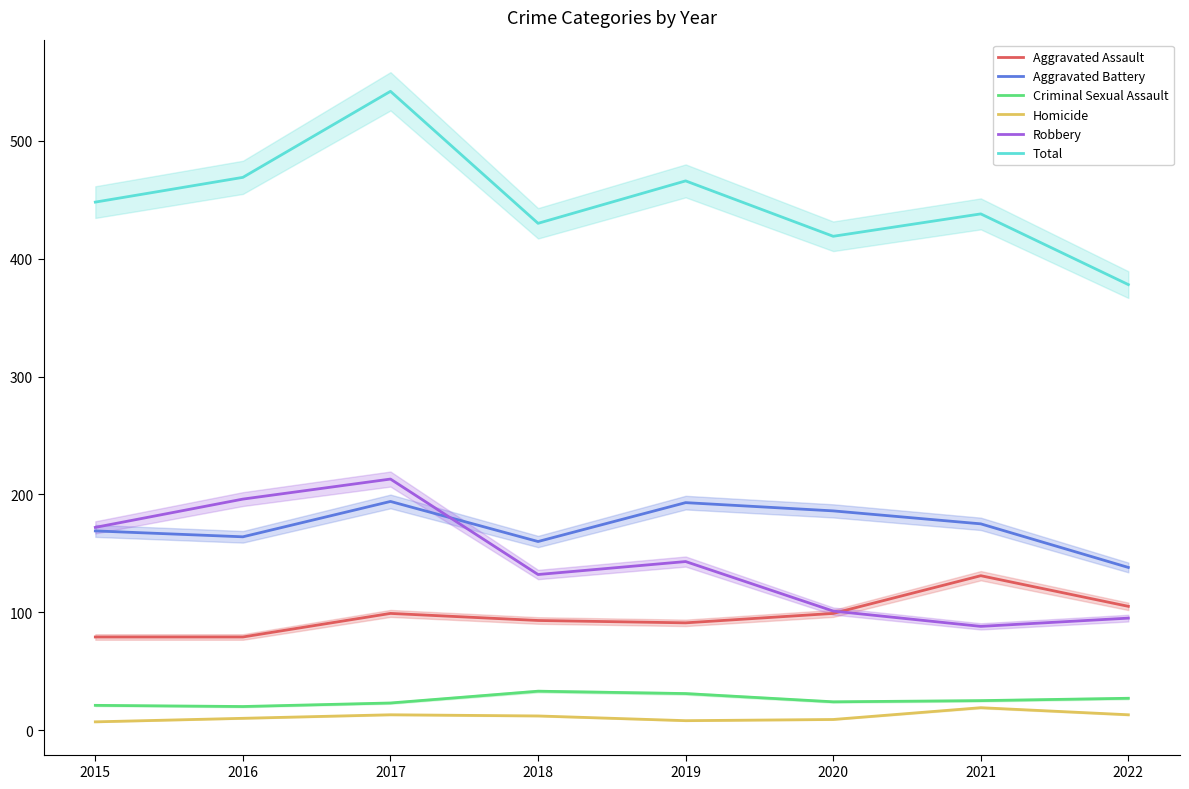

At which category does Aggravated Battery reach its first local peak?

2017